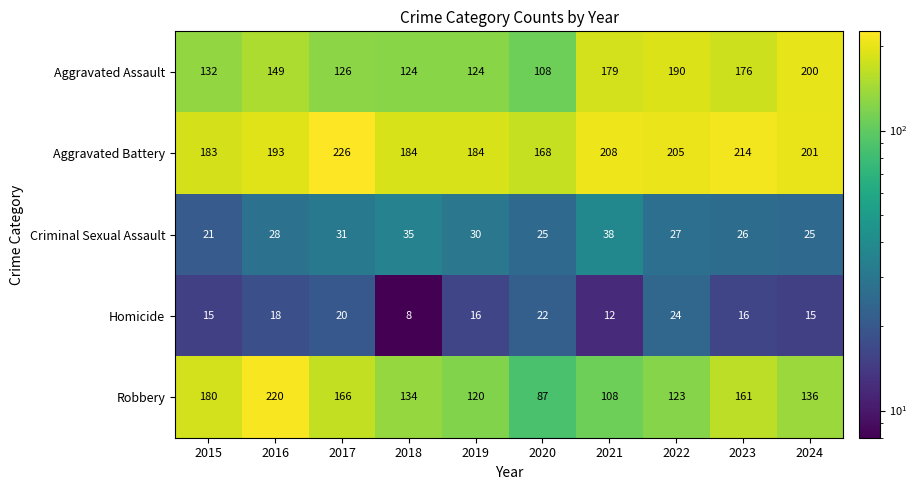

The value of Aggravated Battery at 2018 is 247. True or false?

False